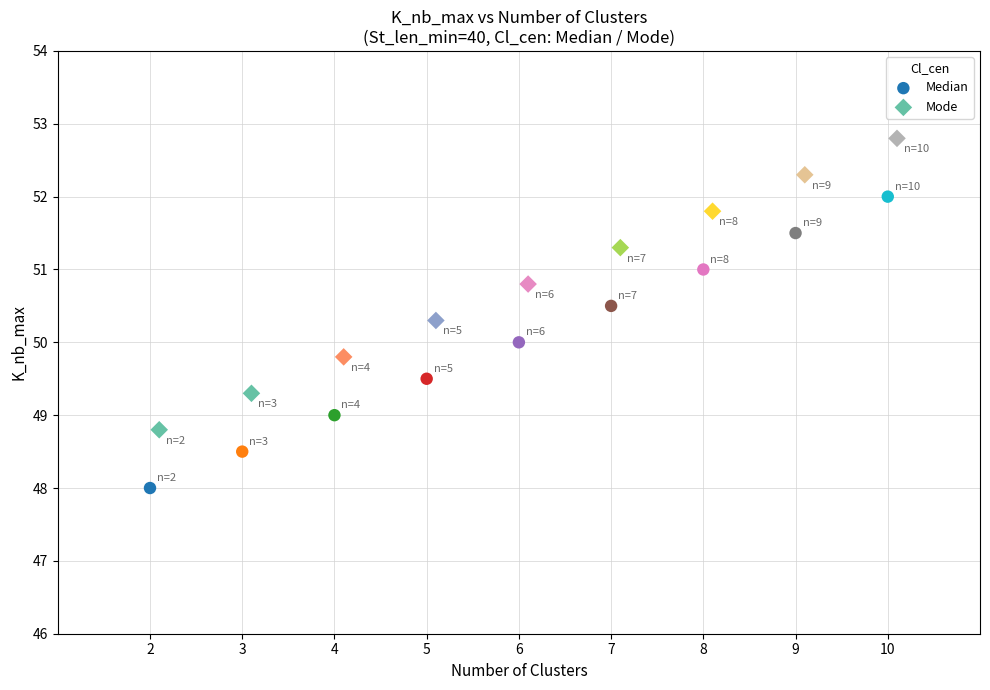

Which series contains the lowest Y value?

Median